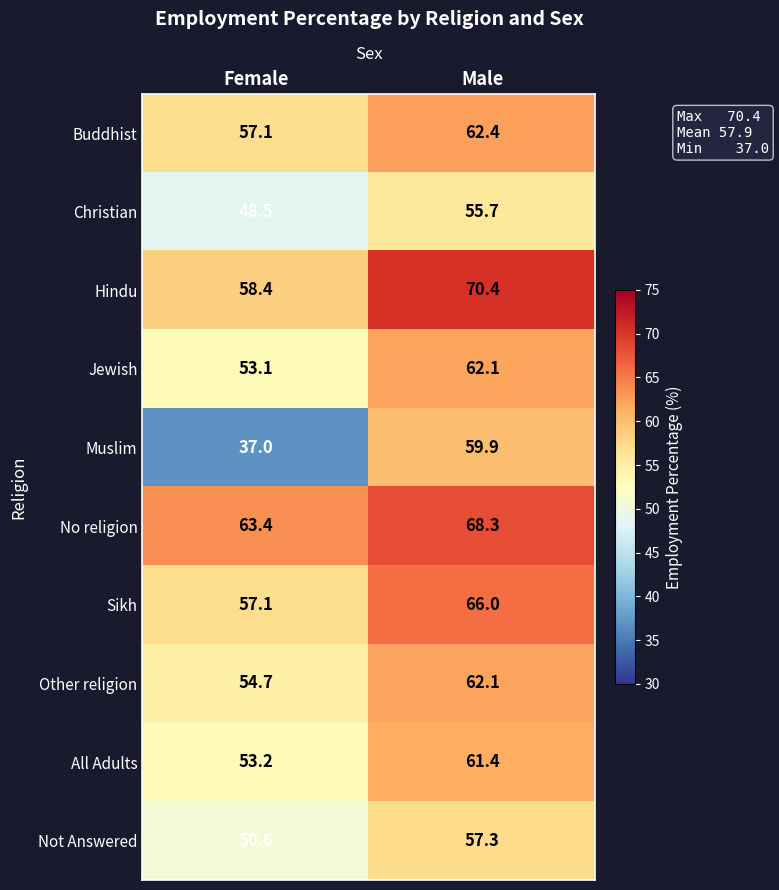

Between Female and Male, which series saw the biggest shift?

Muslim